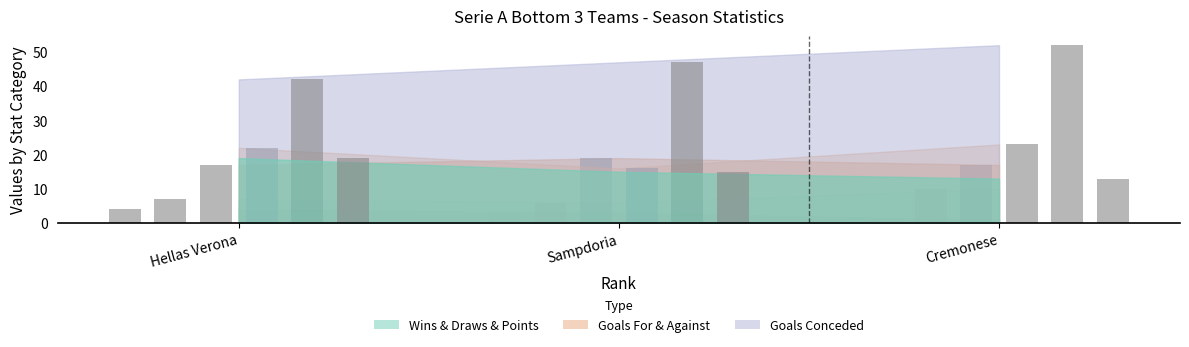

What is the difference between the highest and lowest values at Hellas Verona?

38